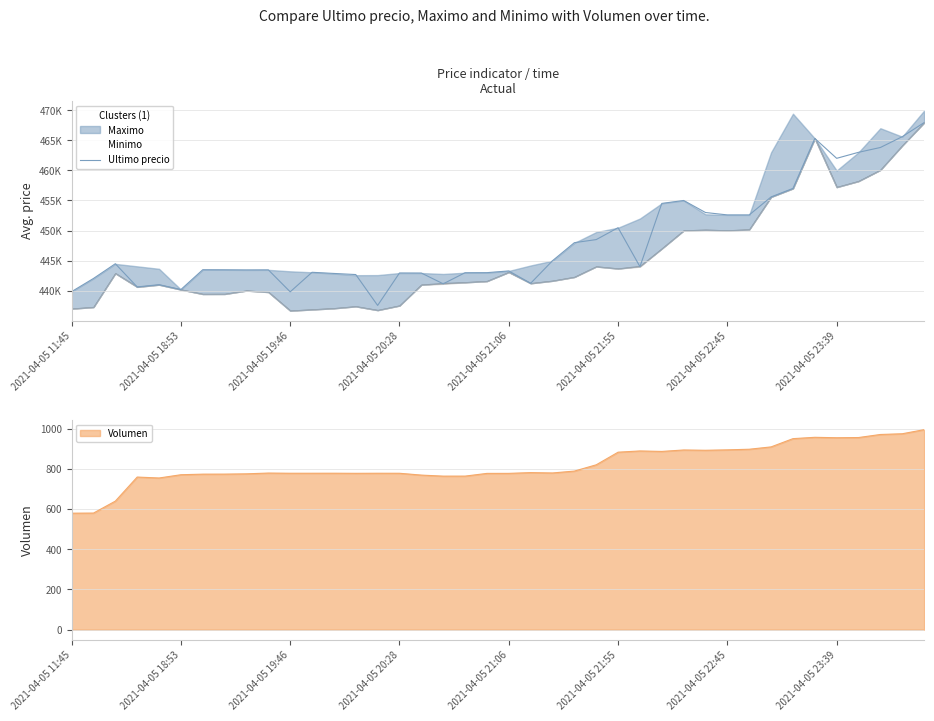

Approximately how many times larger is the value at 37 compared to 33?

1.0